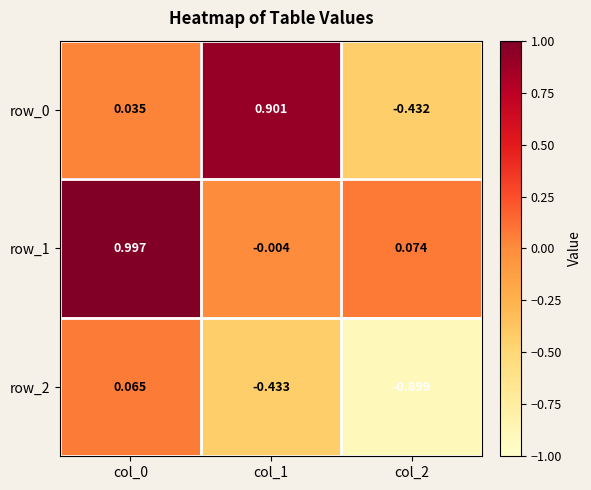

What is the smallest value displayed?

-0.9